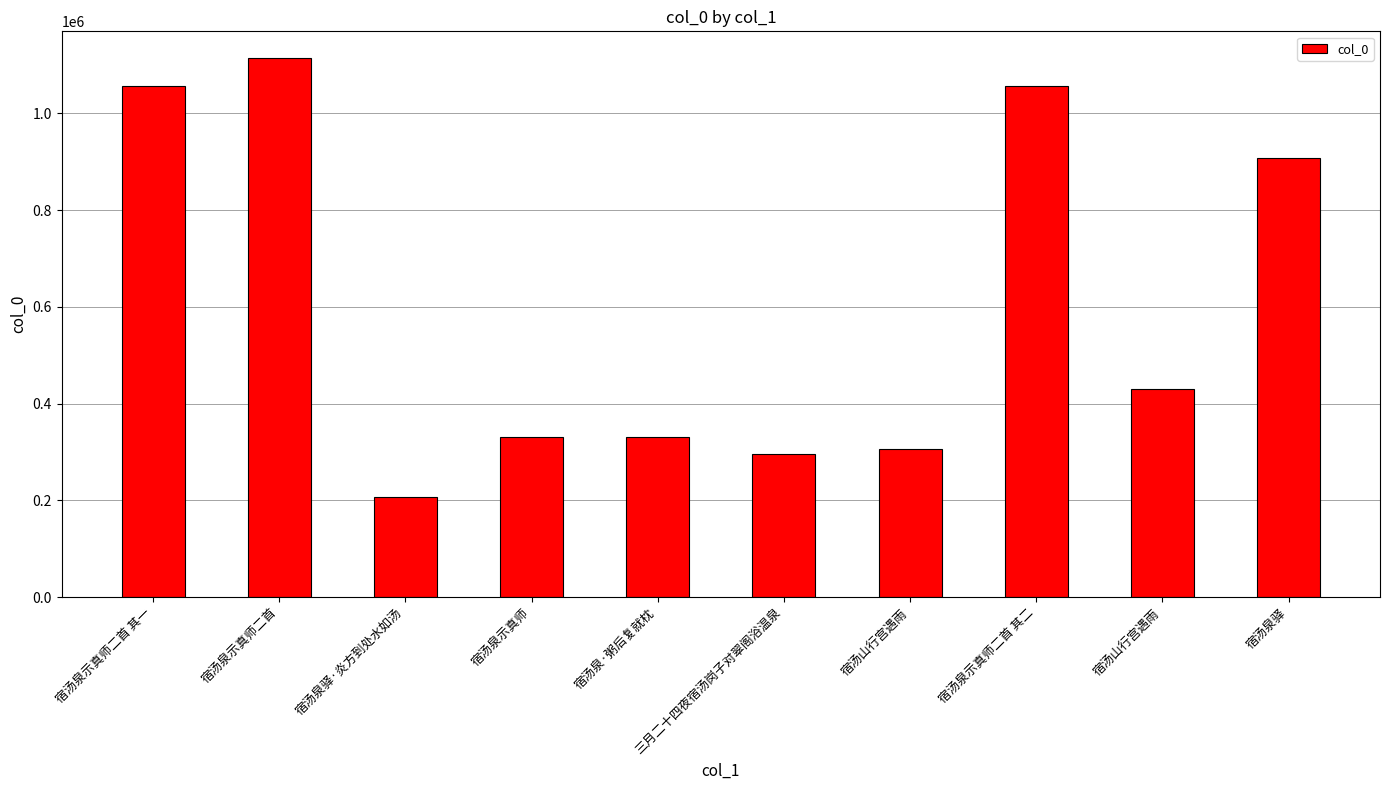

How many distinct data groups are displayed?

1